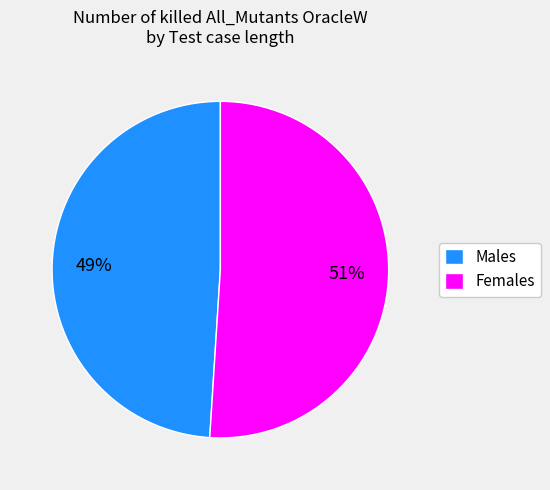

Combined, do Males and Females account for over 50%?

Yes